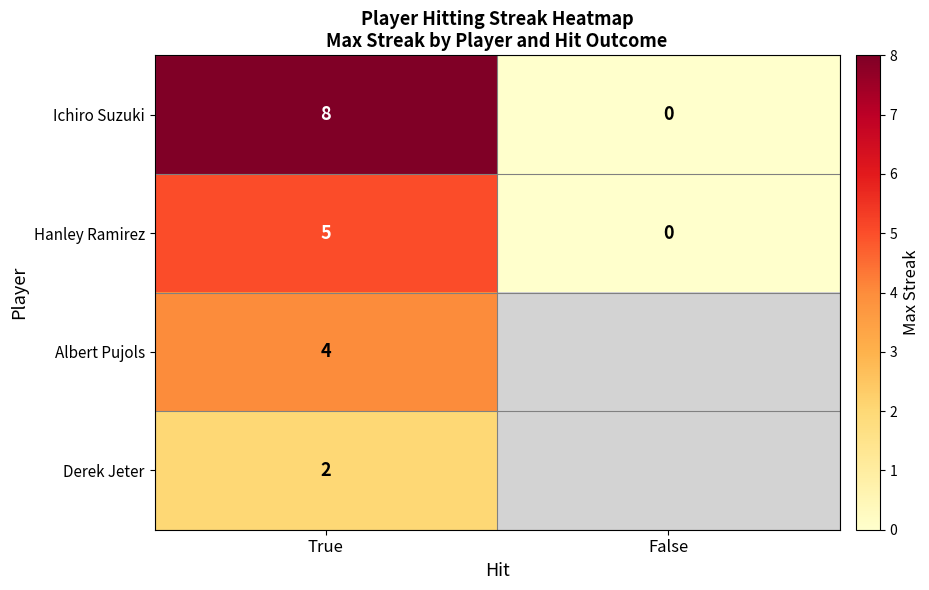

How many values in the Hanley Ramirez series are below 5?

1